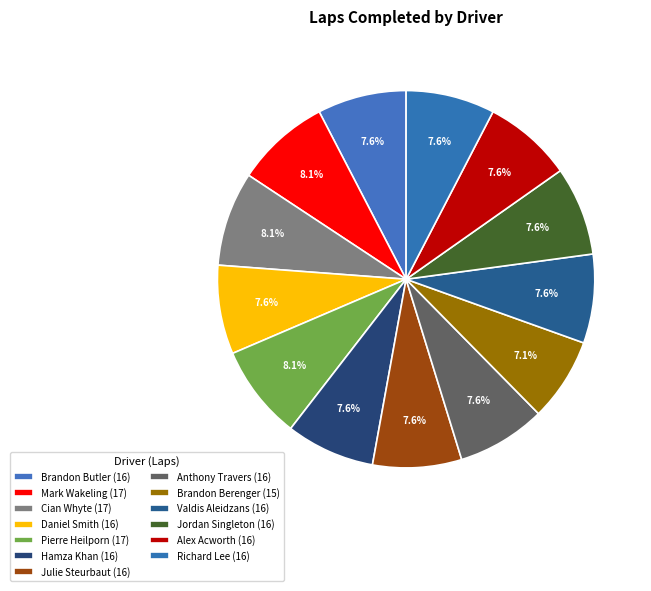

Which slice is the largest?

Mark Wakeling